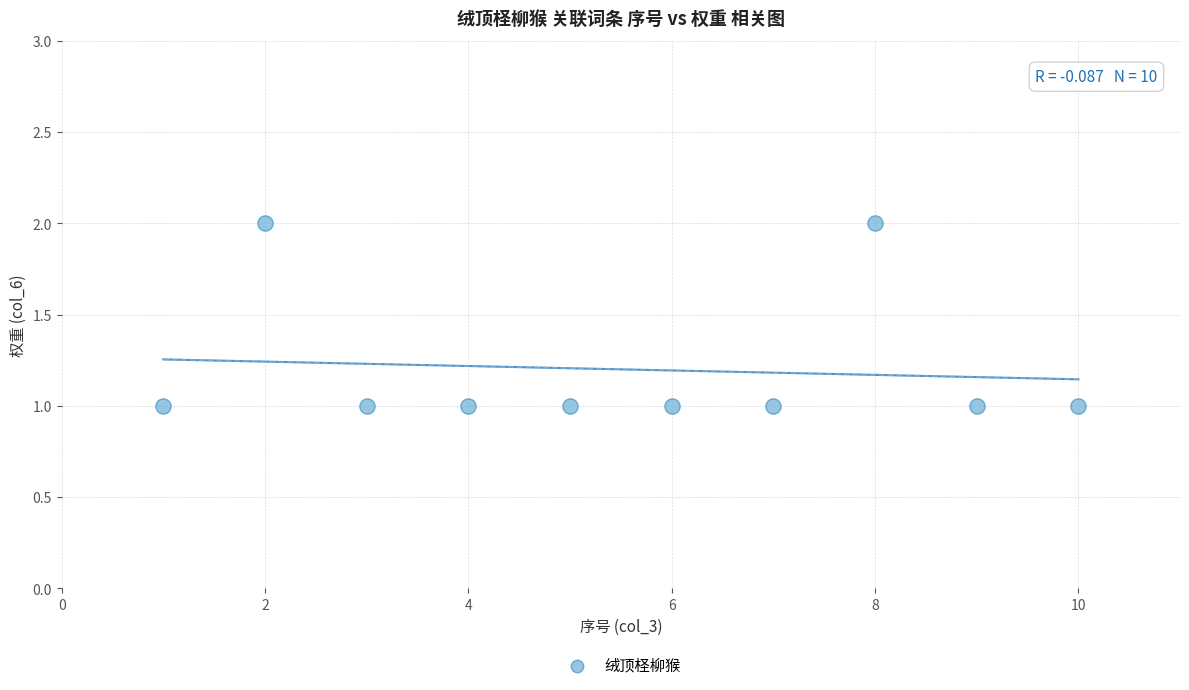

What is the average X value?

6